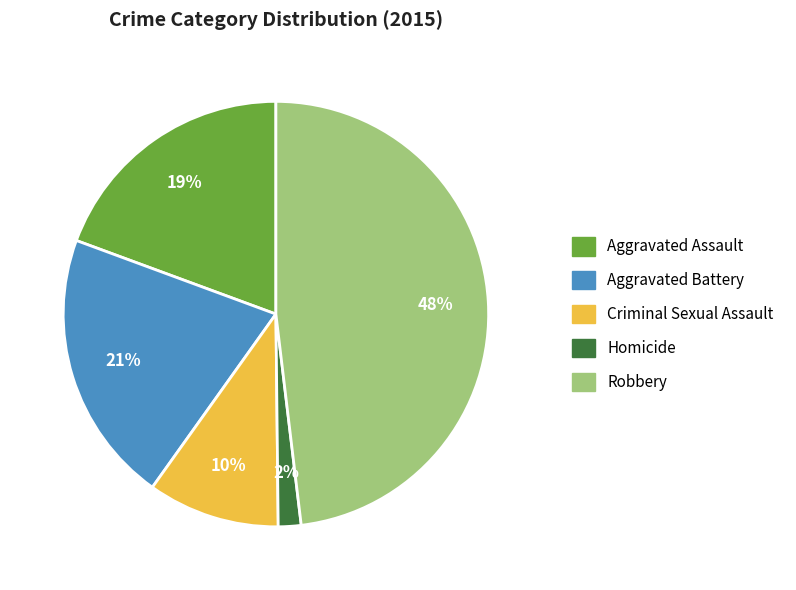

Is the sum of Robbery and Aggravated Assault greater than half?

Yes